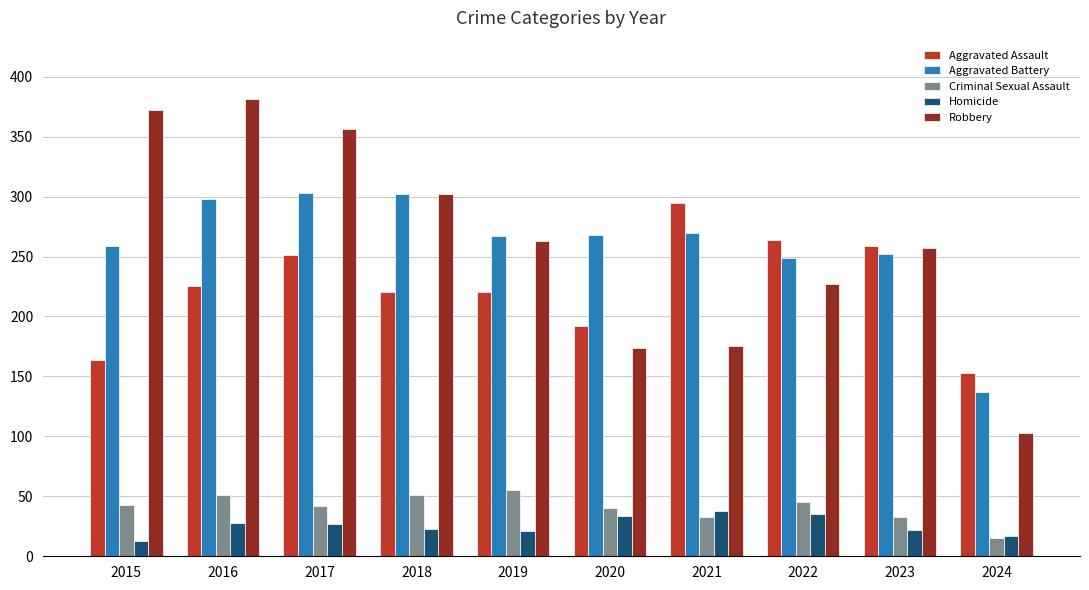

What is the difference between the maximum and minimum values in the Aggravated Battery series?

166